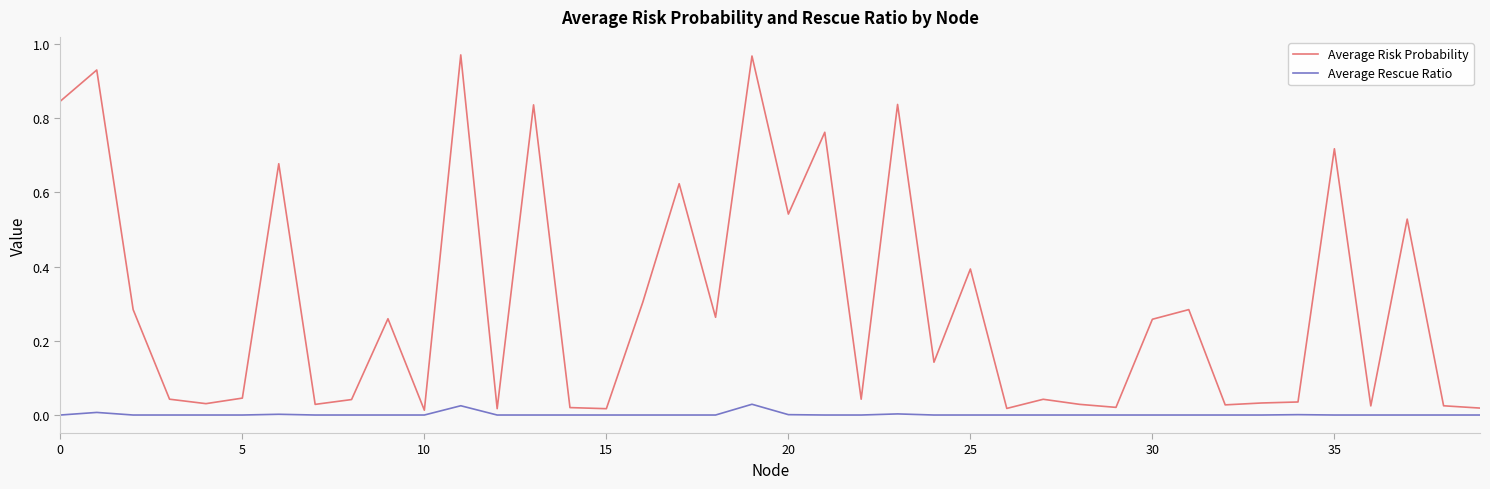

In Average Risk Probability, how many points are lower than both neighbors (excluding endpoints)?

13